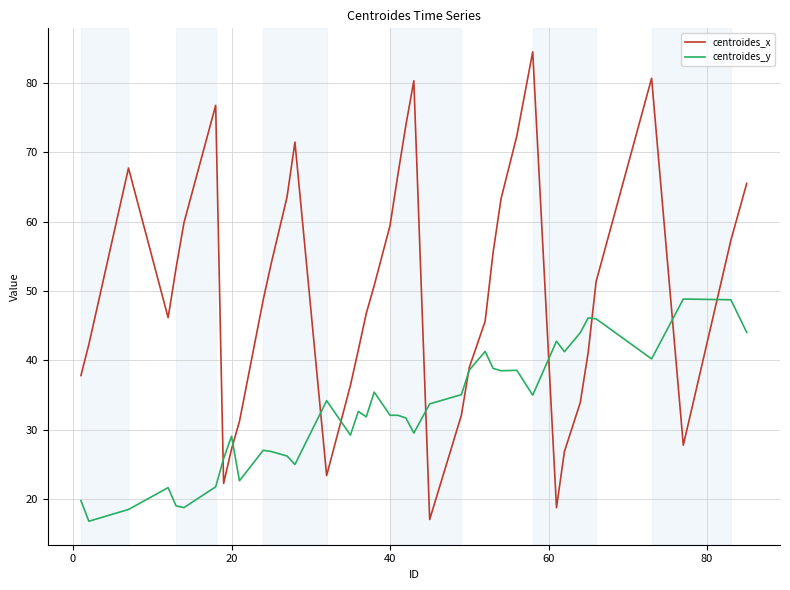

Which series has the largest total across all categories?

centroides_x